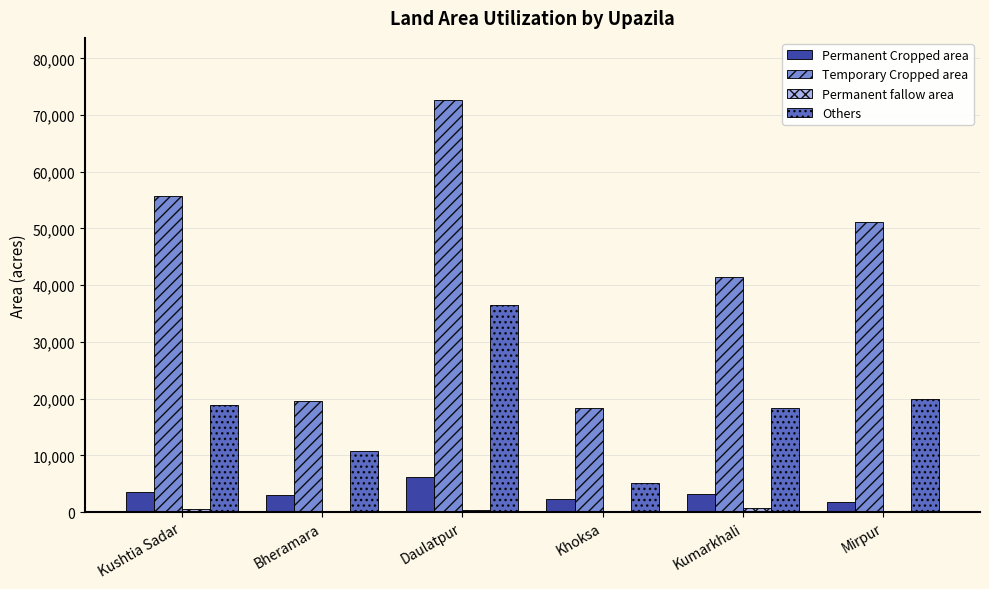

How many groups of bars are there?

6